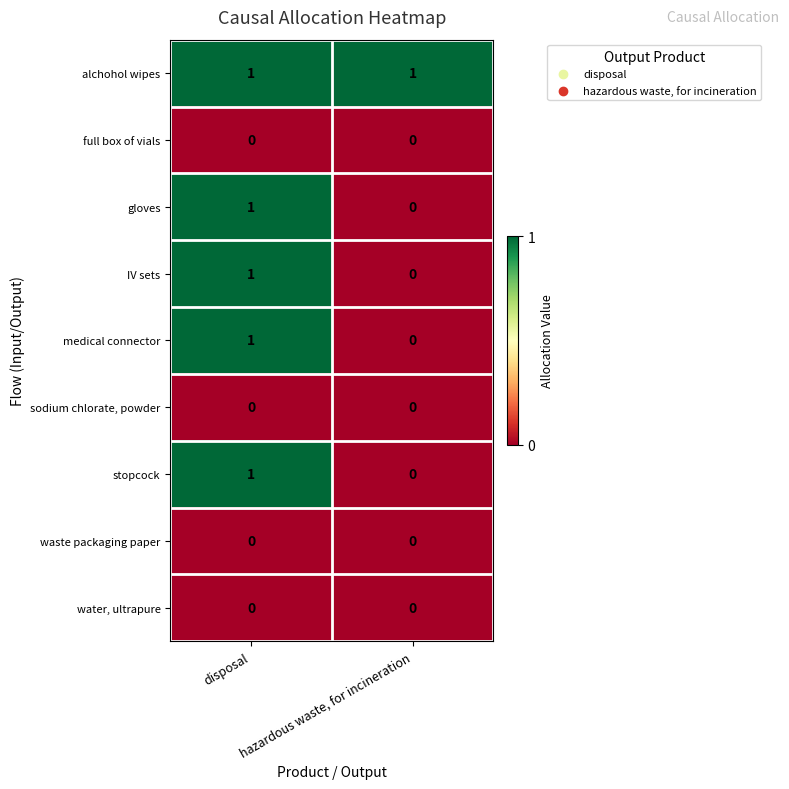

Count the number of categories in the chart.

2